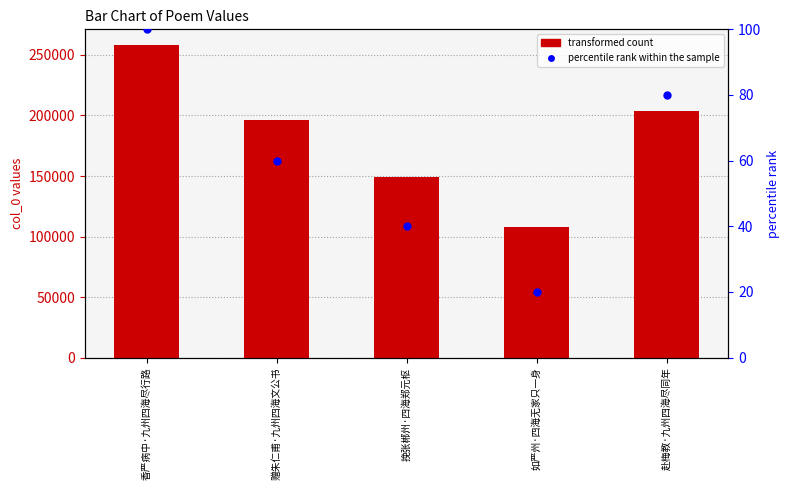

Which series reaches the maximum Y coordinate?

transformed count